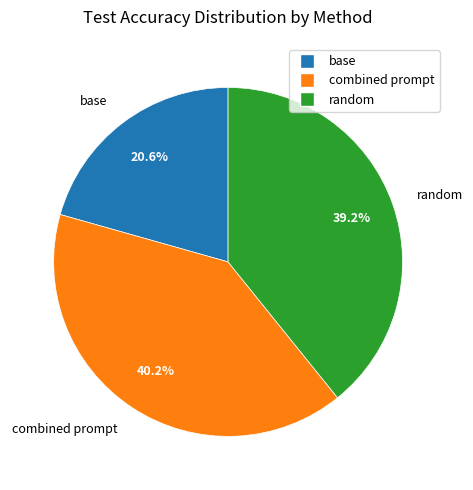

To the nearest percent, what is the difference between the largest and smallest slice percentages?

20%